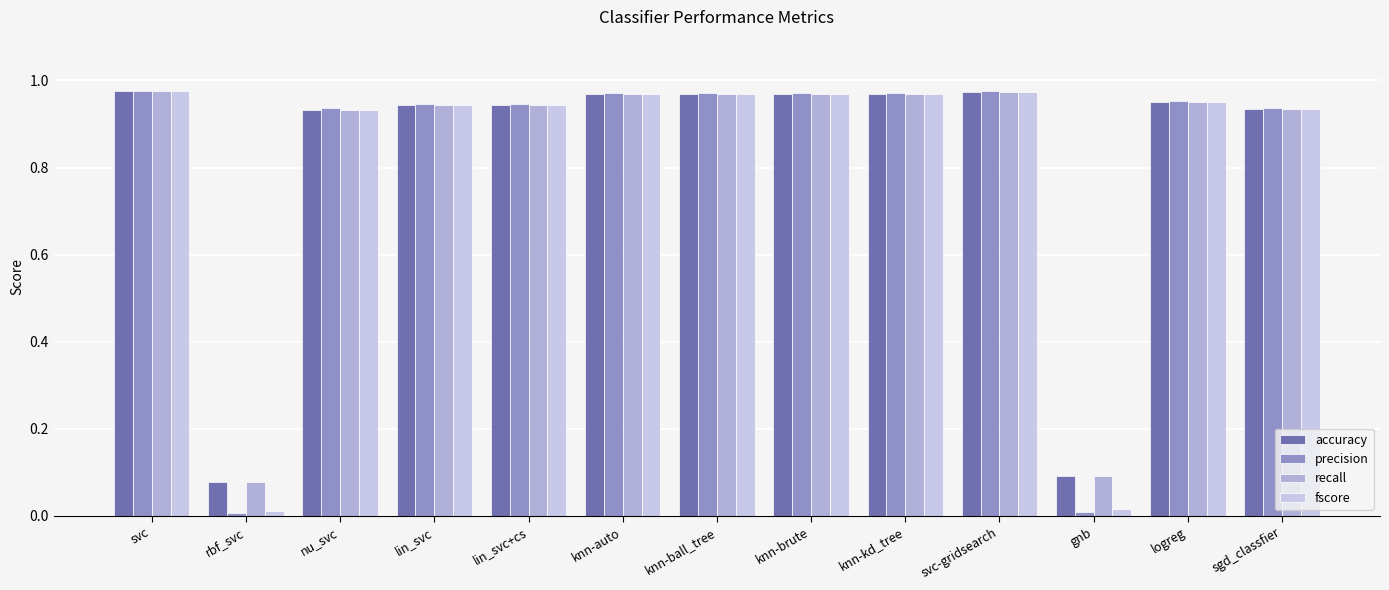

Reading right to left, transcribe all the data shown in this chart.

accuracy: sgd_classfier=0.9	logreg=1.0	gnb=0.1	svc-gridsearch=1.0	knn-kd_tree=1.0	knn-brute=1.0	knn-ball_tree=1.0	knn-auto=1.0	lin_svc+cs=0.9	lin_svc=0.9	nu_svc=0.9	rbf_svc=0.1	svc=1.0
precision: sgd_classfier=0.9	logreg=1.0	gnb=0.0	svc-gridsearch=1.0	knn-kd_tree=1.0	knn-brute=1.0	knn-ball_tree=1.0	knn-auto=1.0	lin_svc+cs=0.9	lin_svc=0.9	nu_svc=0.9	rbf_svc=0.0	svc=1.0
recall: sgd_classfier=0.9	logreg=1.0	gnb=0.1	svc-gridsearch=1.0	knn-kd_tree=1.0	knn-brute=1.0	knn-ball_tree=1.0	knn-auto=1.0	lin_svc+cs=0.9	lin_svc=0.9	nu_svc=0.9	rbf_svc=0.1	svc=1.0
fscore: sgd_classfier=0.9	logreg=1.0	gnb=0.0	svc-gridsearch=1.0	knn-kd_tree=1.0	knn-brute=1.0	knn-ball_tree=1.0	knn-auto=1.0	lin_svc+cs=0.9	lin_svc=0.9	nu_svc=0.9	rbf_svc=0.0	svc=1.0